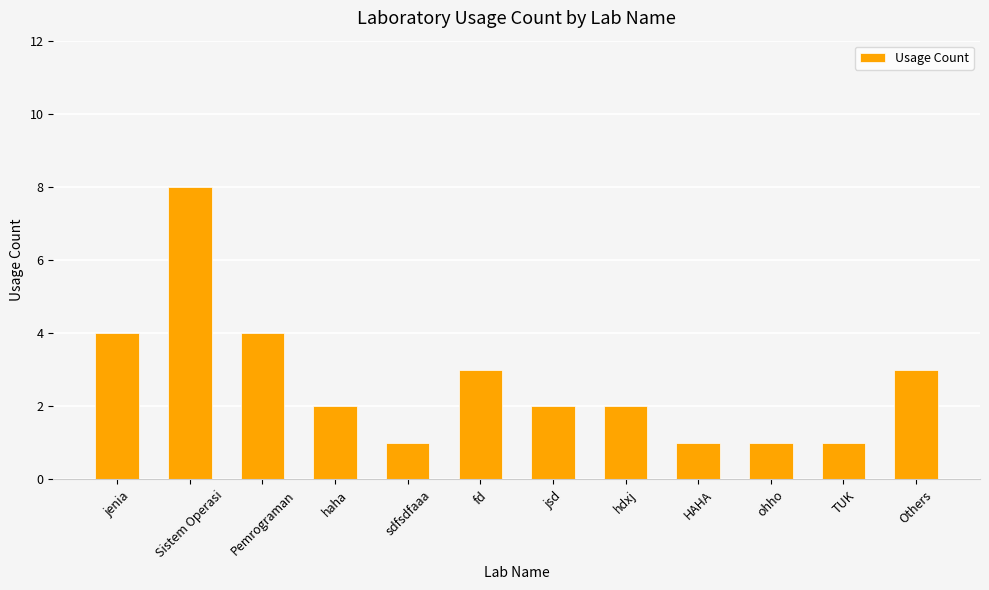

What is the change in value from jenia to HAHA?

-3